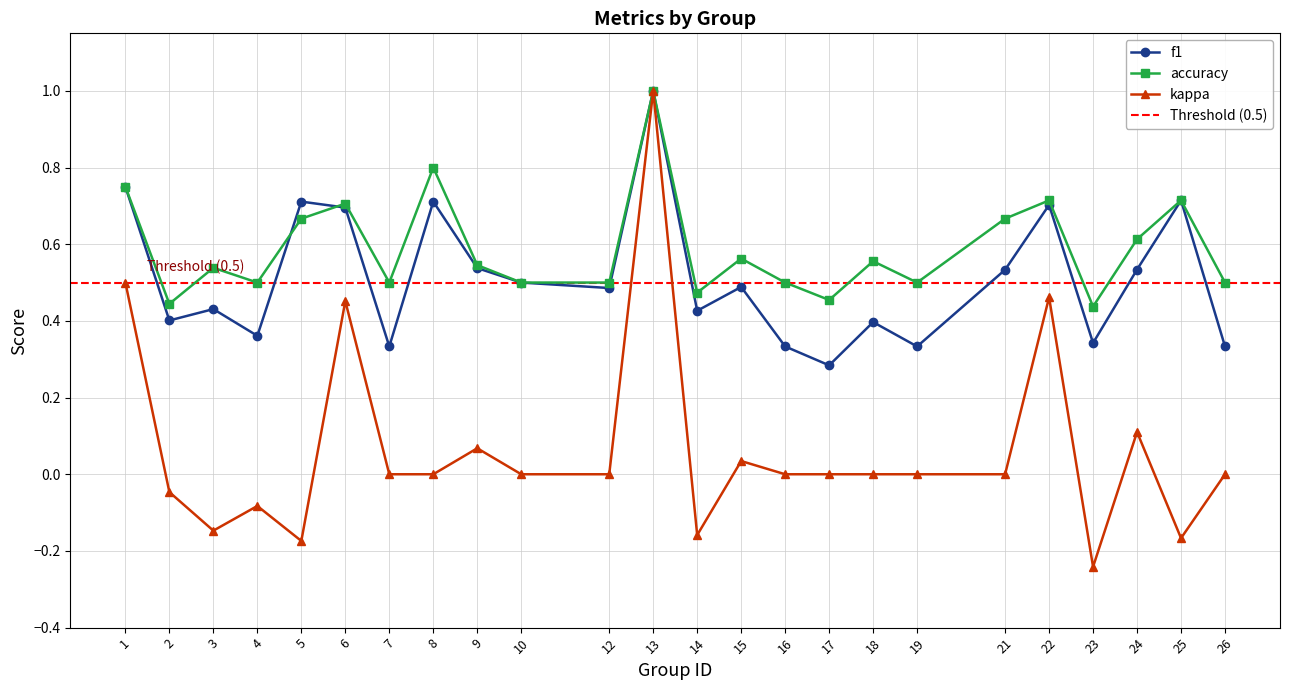

What is the total value across all series at 19?

0.8